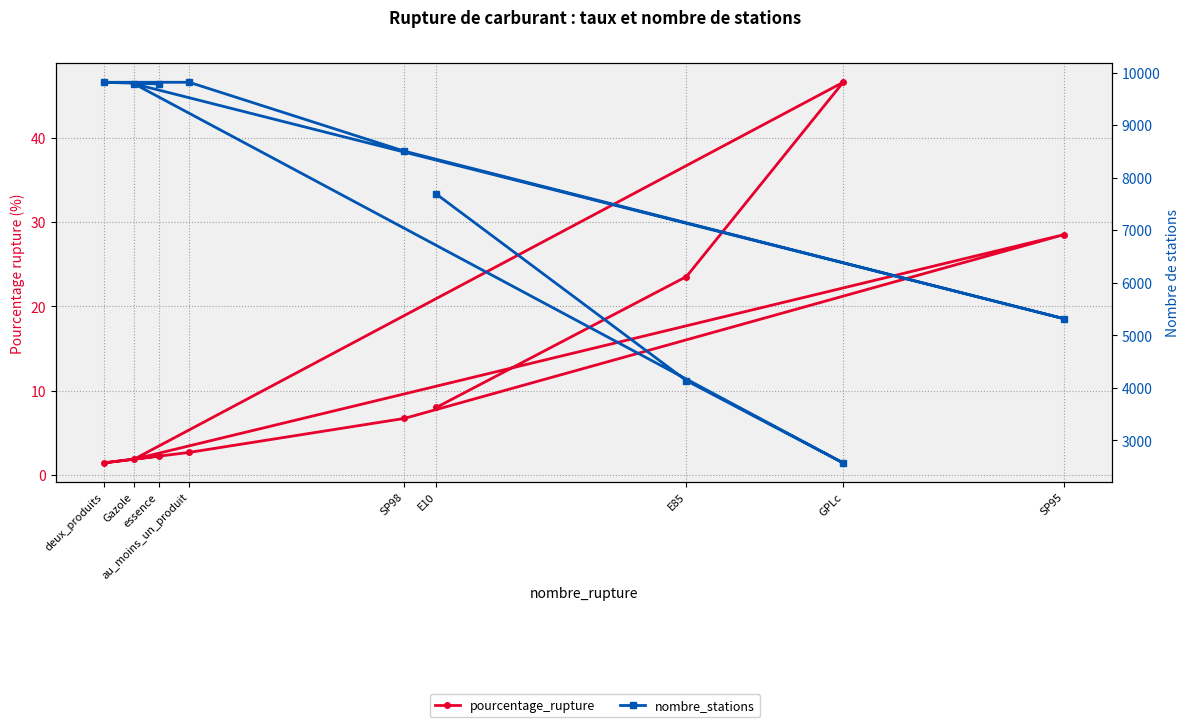

Reading left to right, list all the values displayed in this chart.

pourcentage_rupture: E10=8.0	E85=23.5	GPLc=46.6	Gazole=1.9	SP95=28.5	SP98=6.7	au_moins_un_produit=2.6	deux_produits=1.4	essence=2.2
nombre_stations: E10=7685.0	E85=4137.0	GPLc=2572.0	Gazole=9784.0	SP95=5316.0	SP98=8503.0	au_moins_un_produit=9814.0	deux_produits=9814.0	essence=9783.0